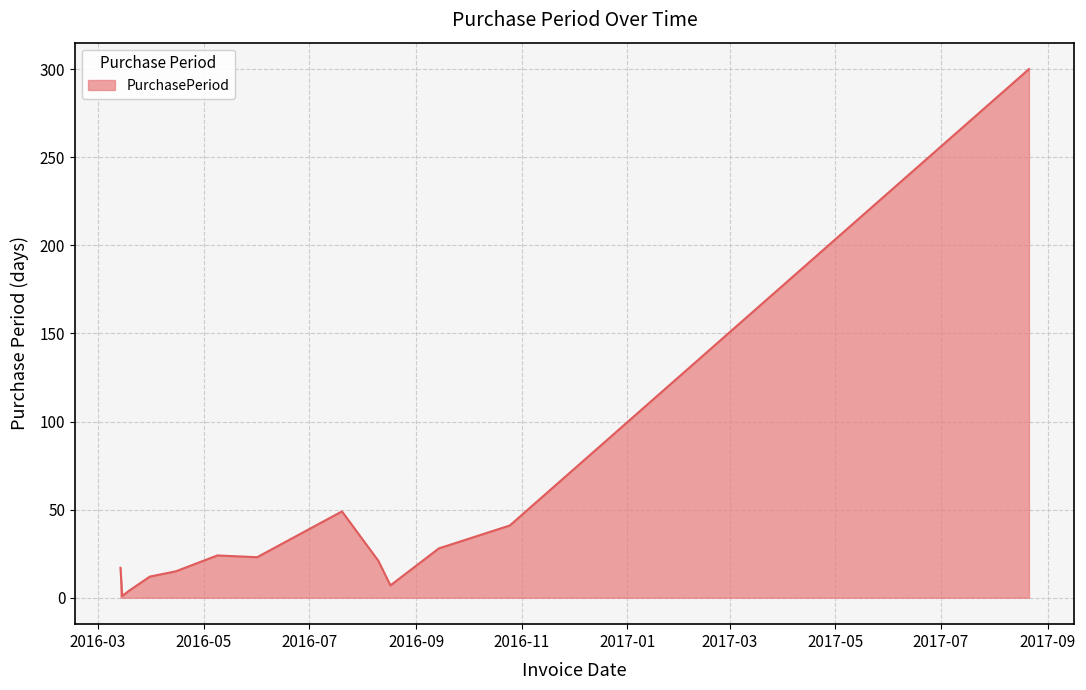

What is the difference between the maximum and minimum values?

299